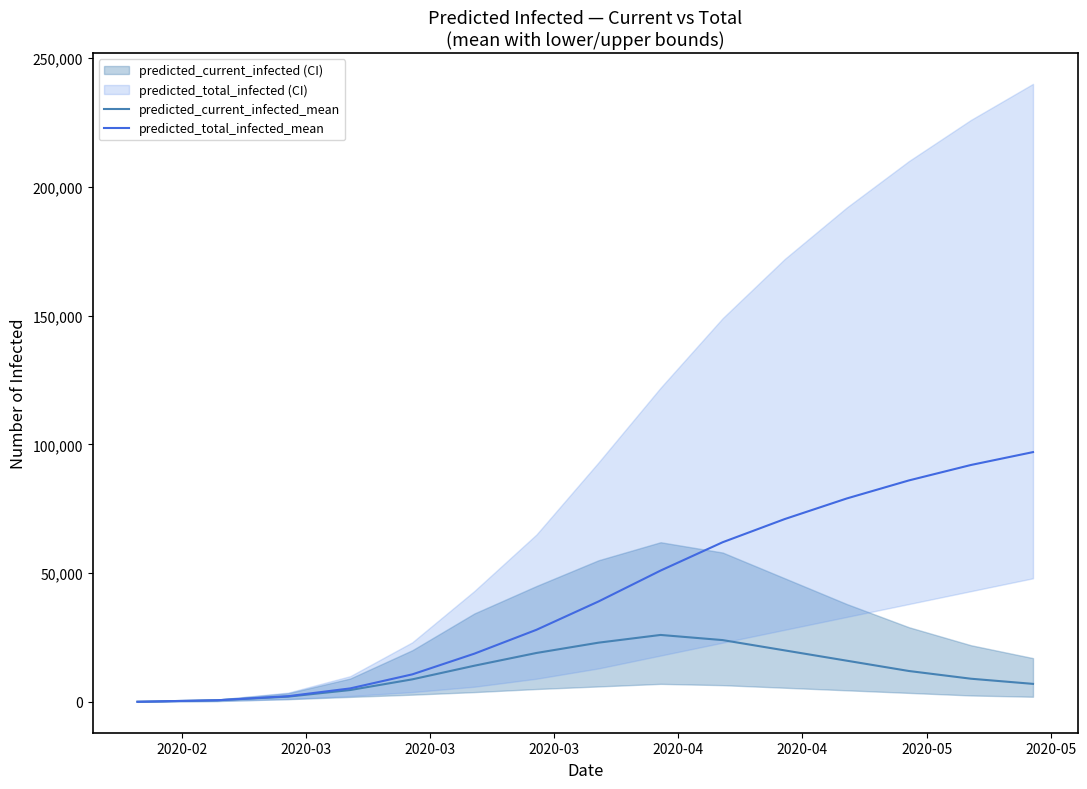

What is the greatest value displayed?

97000